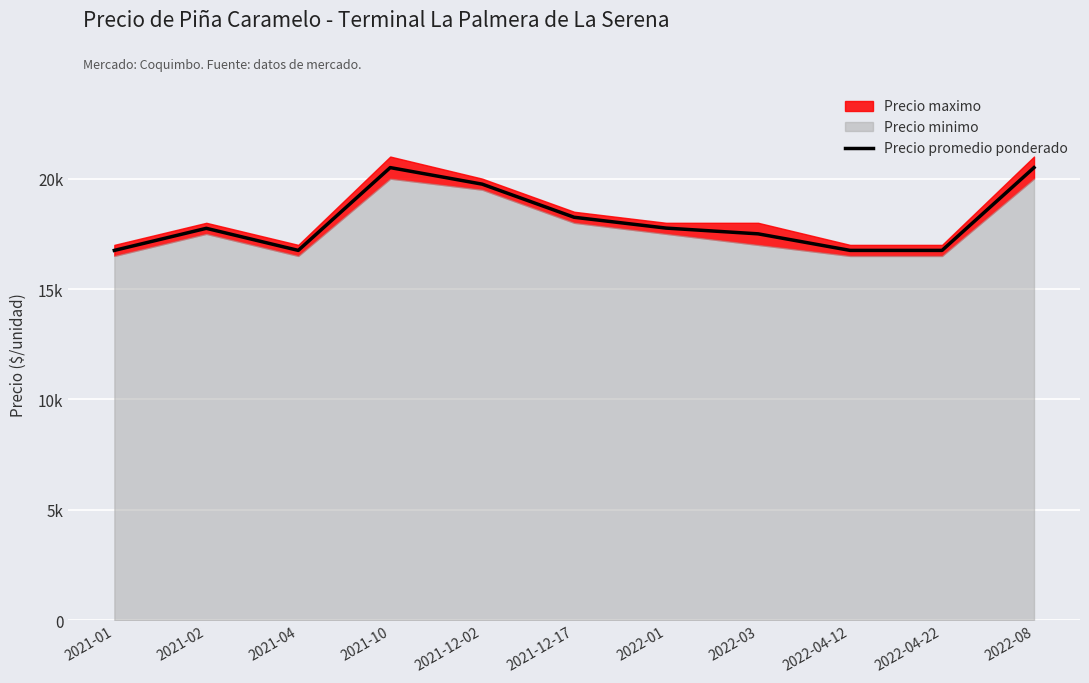

What is the change in value from 2022-01 to 2022-04-12?

-1010